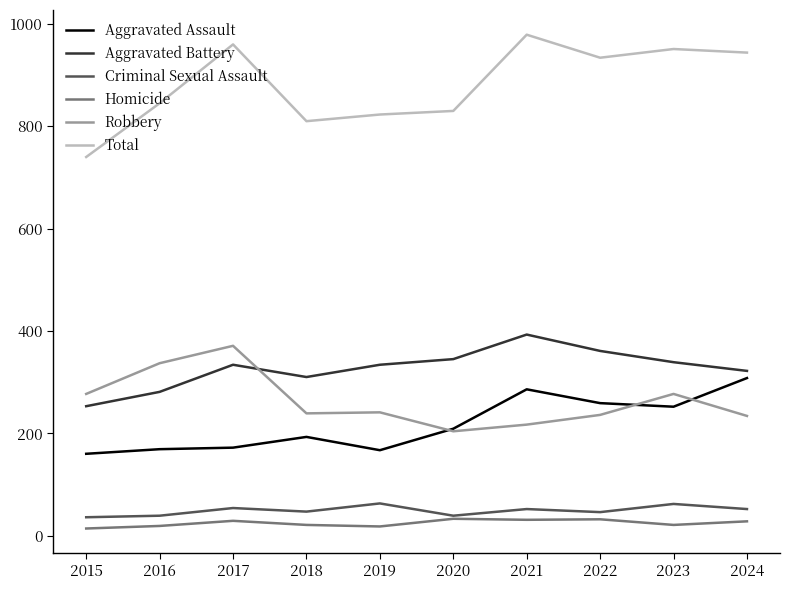

True or false: Aggravated Battery has a value of 468 at 2019.

False